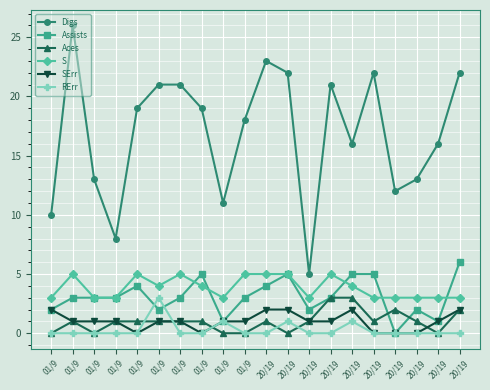

How many values in the Digs series are below 19?

10